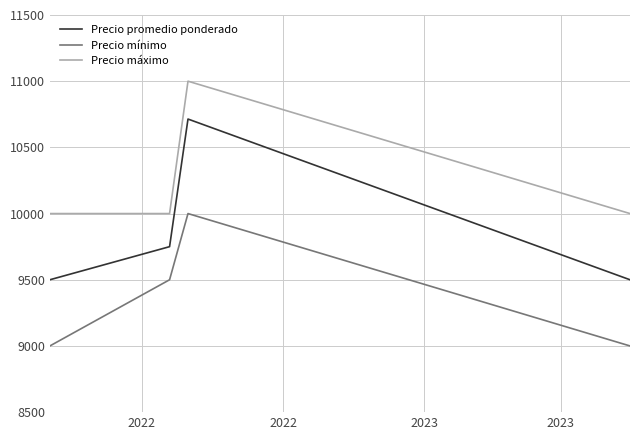

How many lines are shown in the chart?

3